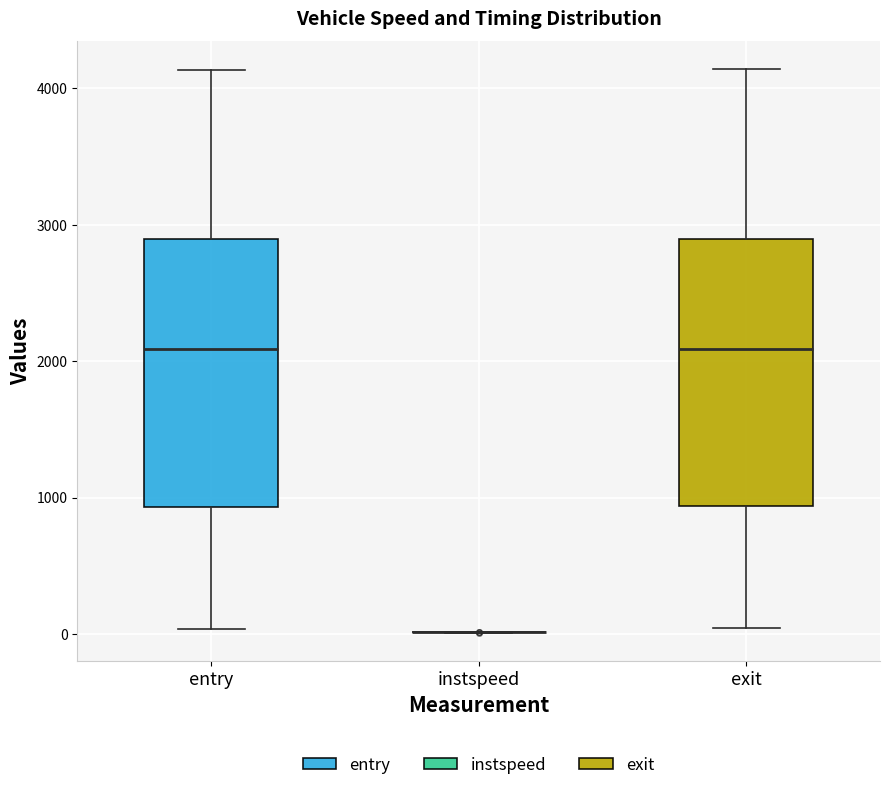

Reading left to right, transcribe this box plot: for each box, give where its median line is, the range the box spans, and where its two whiskers end, as read against the y-axis. The values are not printed on the chart, so give them approximately, as read against the axis.

entry: median 2100, box 900 to 2900, whiskers 0 to 4100
instspeed: box collapsed to a line at 0, whiskers 0 to 0
exit: median 2100, box 900 to 2900, whiskers 0 to 4100